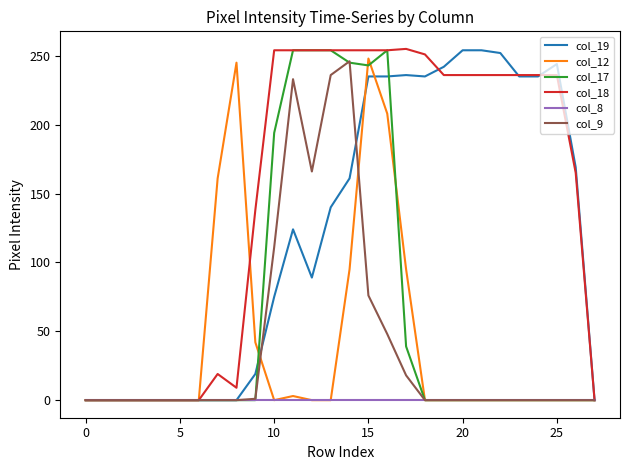

Which series has the largest total across all categories?

col_18